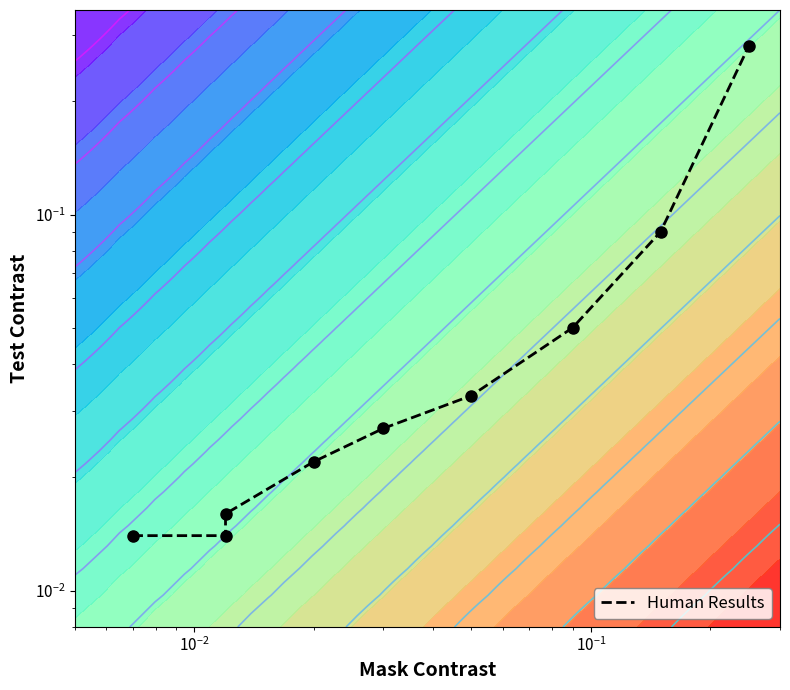

Reading left to right, extract all data points from this chart.

0.0	0.0	0.0	0.0	0.0	0.0	0.1	0.1	0.3